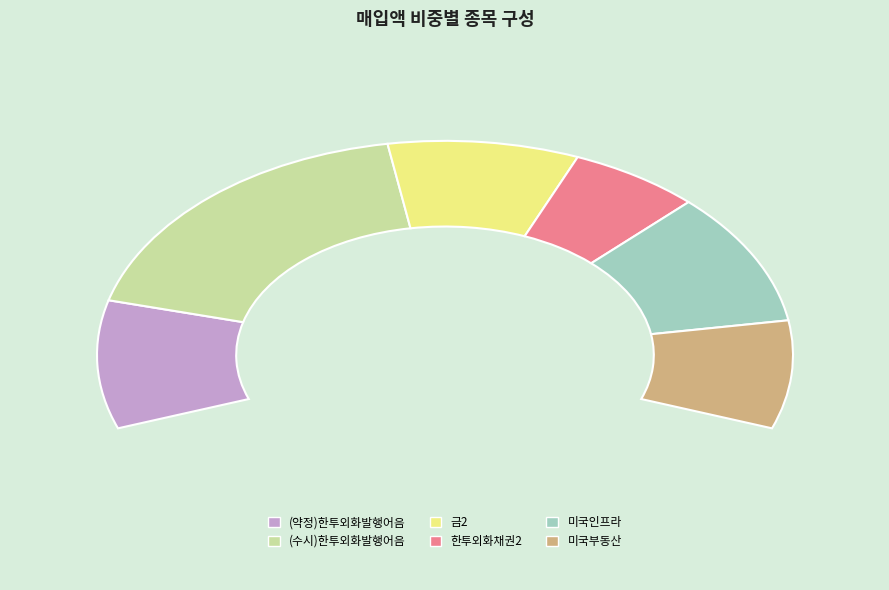

What is the smallest slice in the pie chart?

한투외화채권2